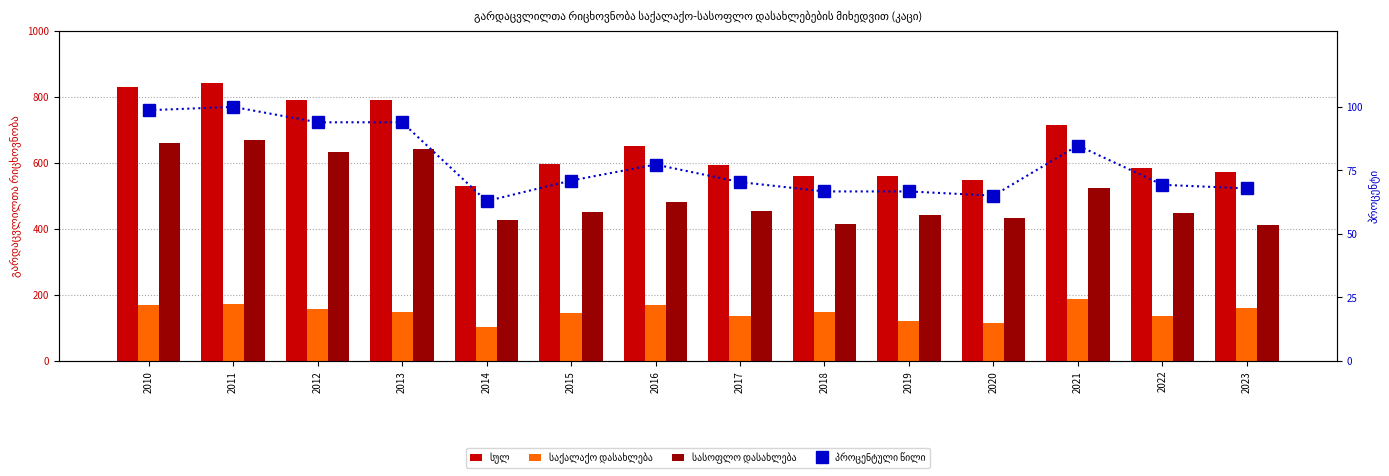

What is the difference between the second highest and second lowest values in the პროცენტული წილი series?

33.7